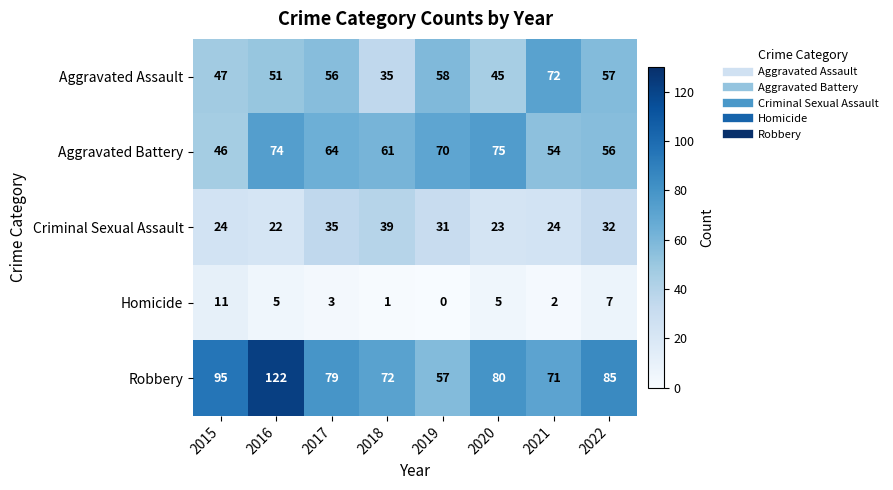

Rank the series by their maximum value, from highest to lowest.

Robbery, Aggravated Battery, Aggravated Assault, Criminal Sexual Assault, Homicide